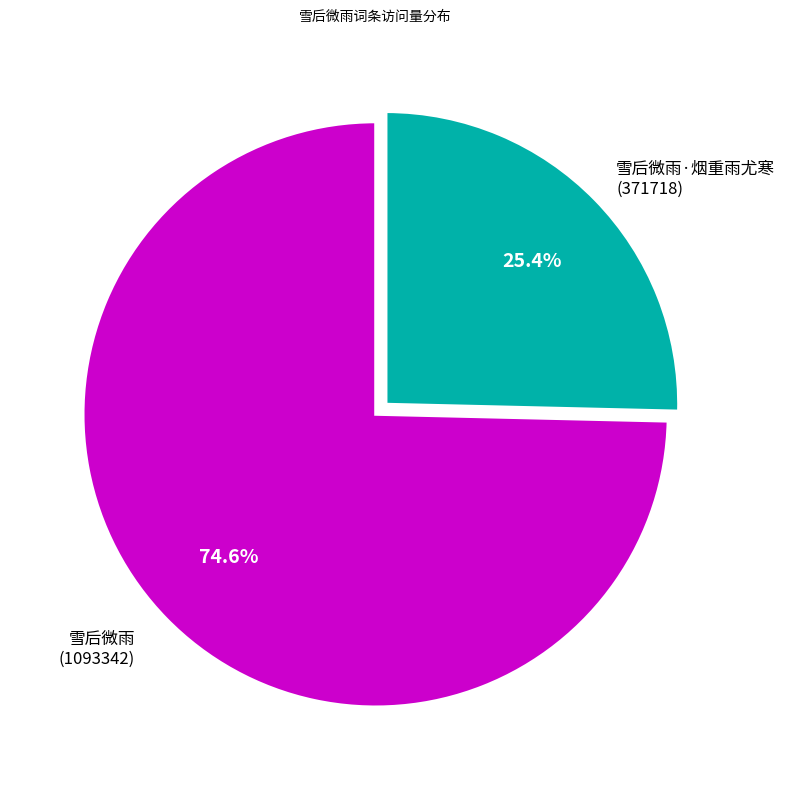

Does any single category account for the majority?

Yes